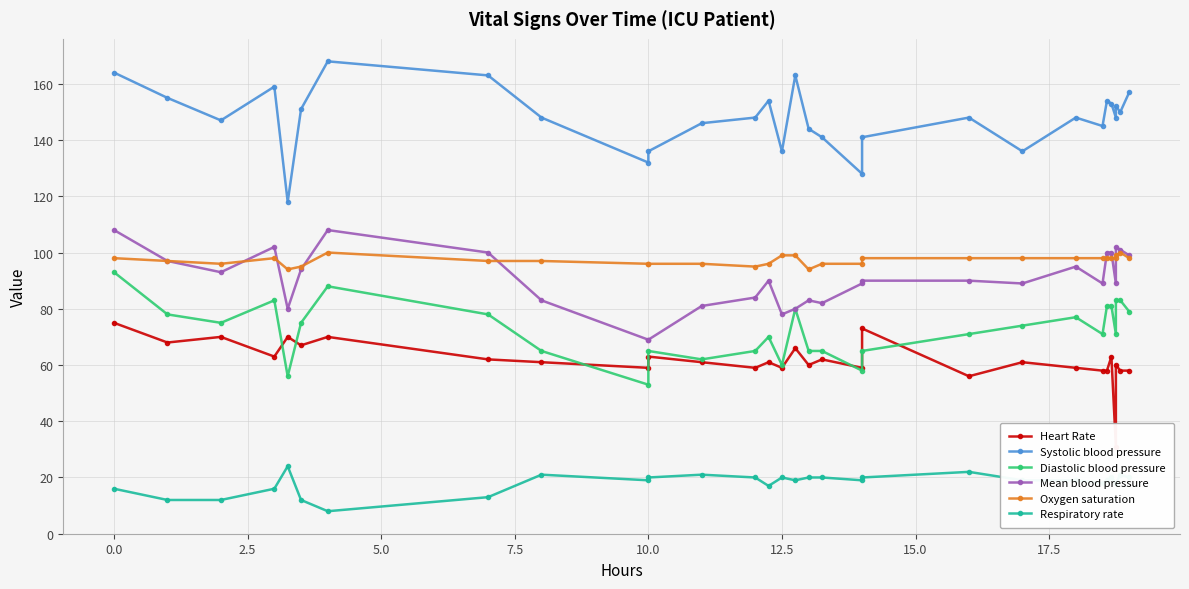

After their last crossing, which series has the higher values: Mean blood pressure or Oxygen saturation?

Mean blood pressure